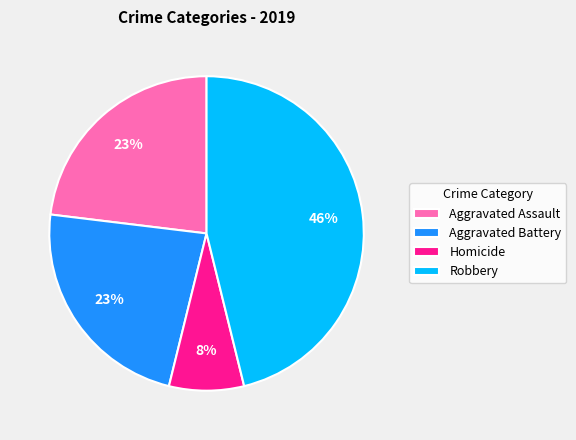

Is there any slice that represents more than half of the pie?

No